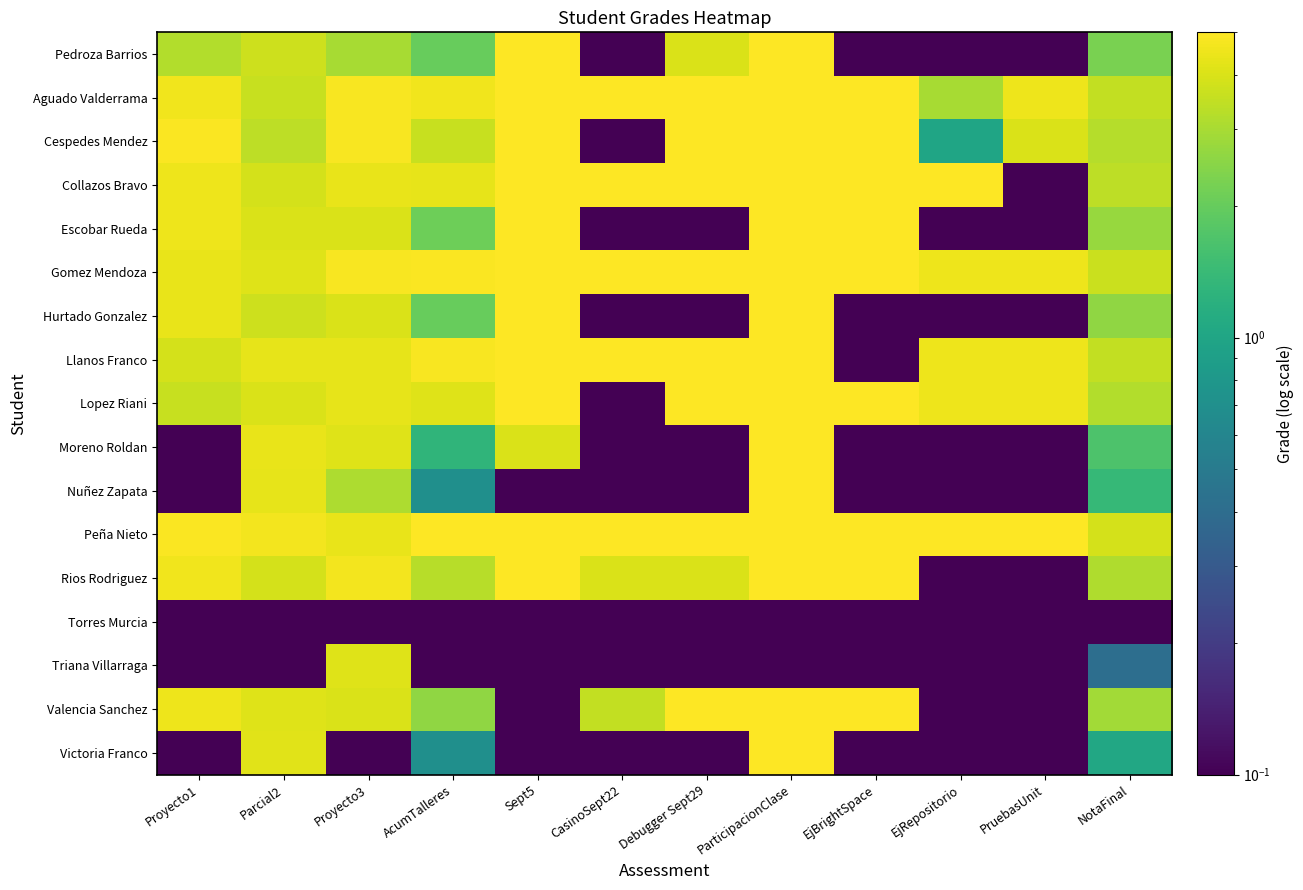

Which series changed the most between Parcial2 and Proyecto3?

Victoria Franco